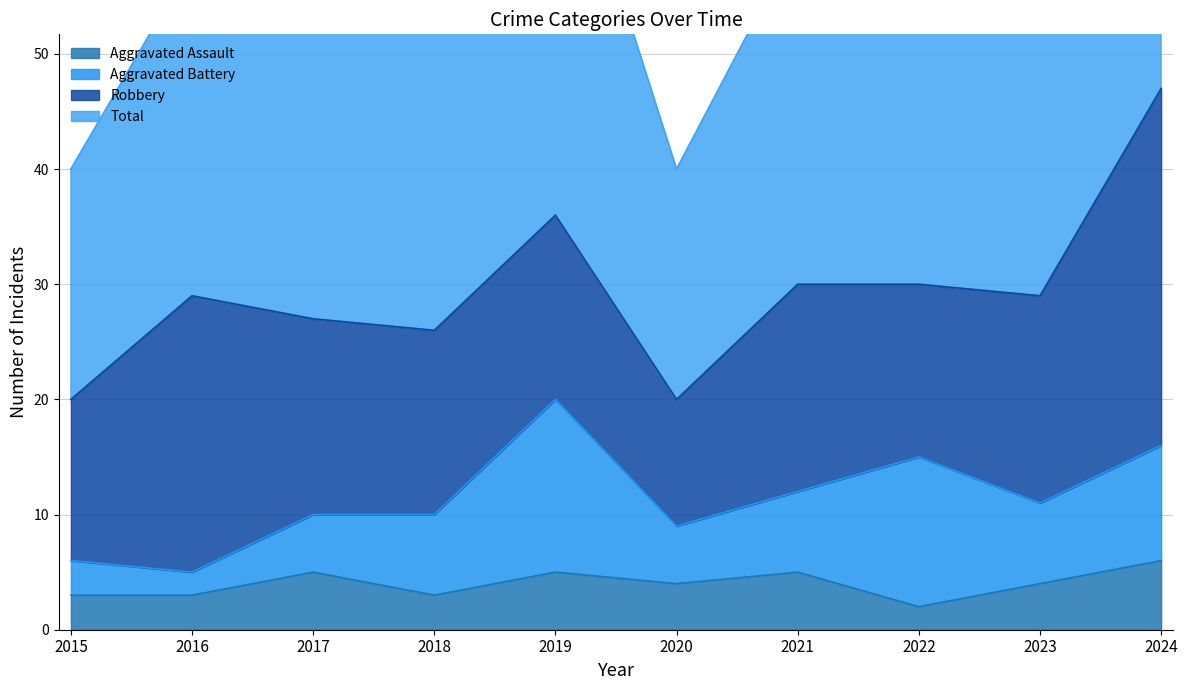

True or false: Total has more than 1 interior local peaks.

True